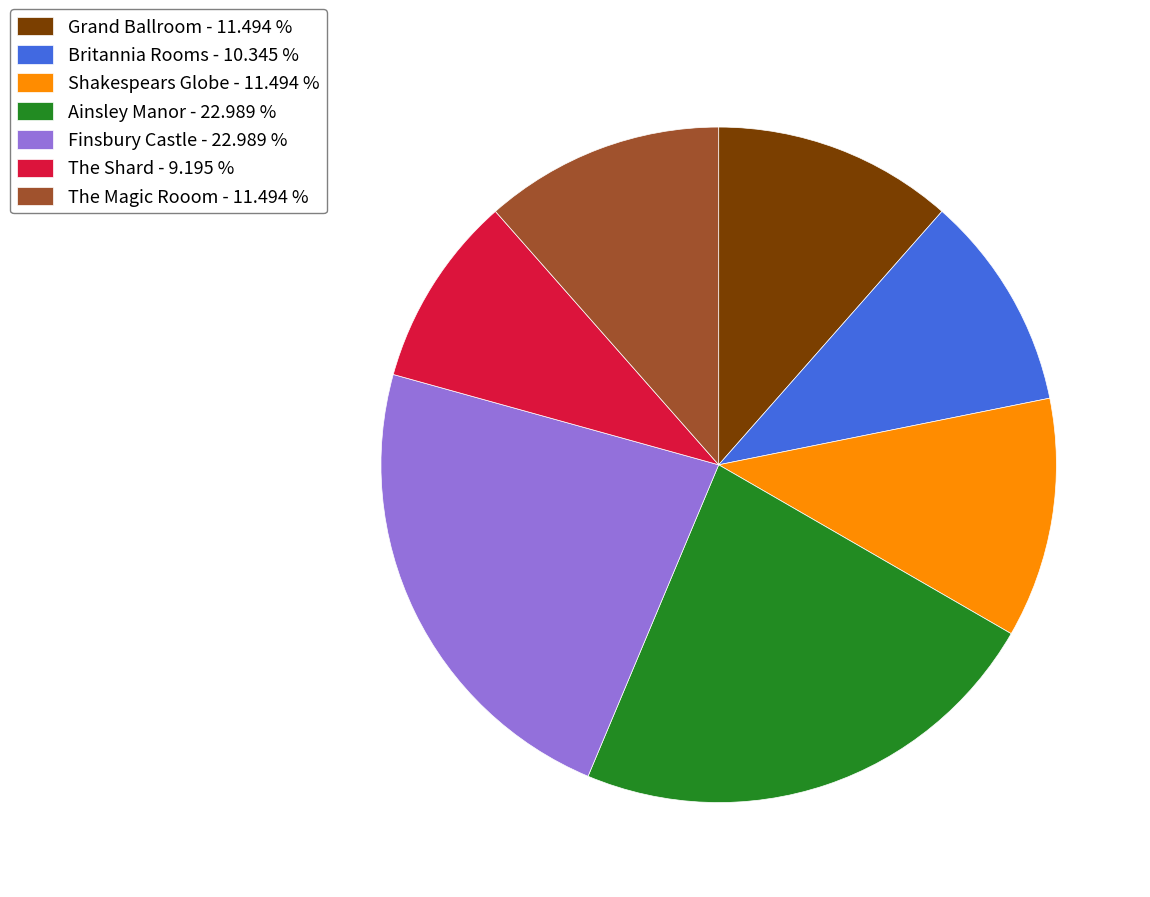

How many slices are in this pie chart?

7